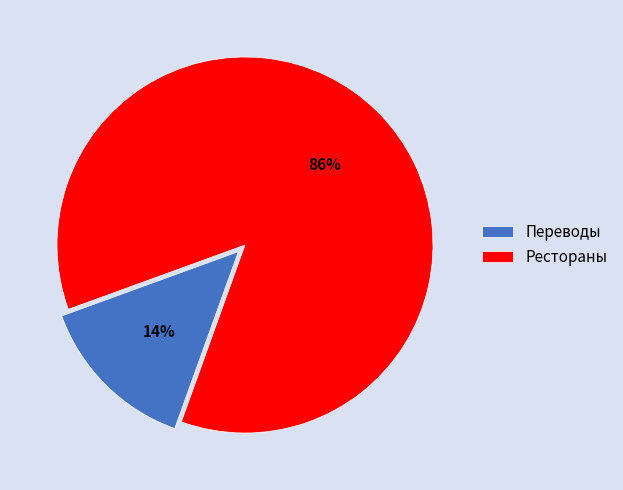

Do Переводы and Рестораны together represent more than half of the pie?

Yes